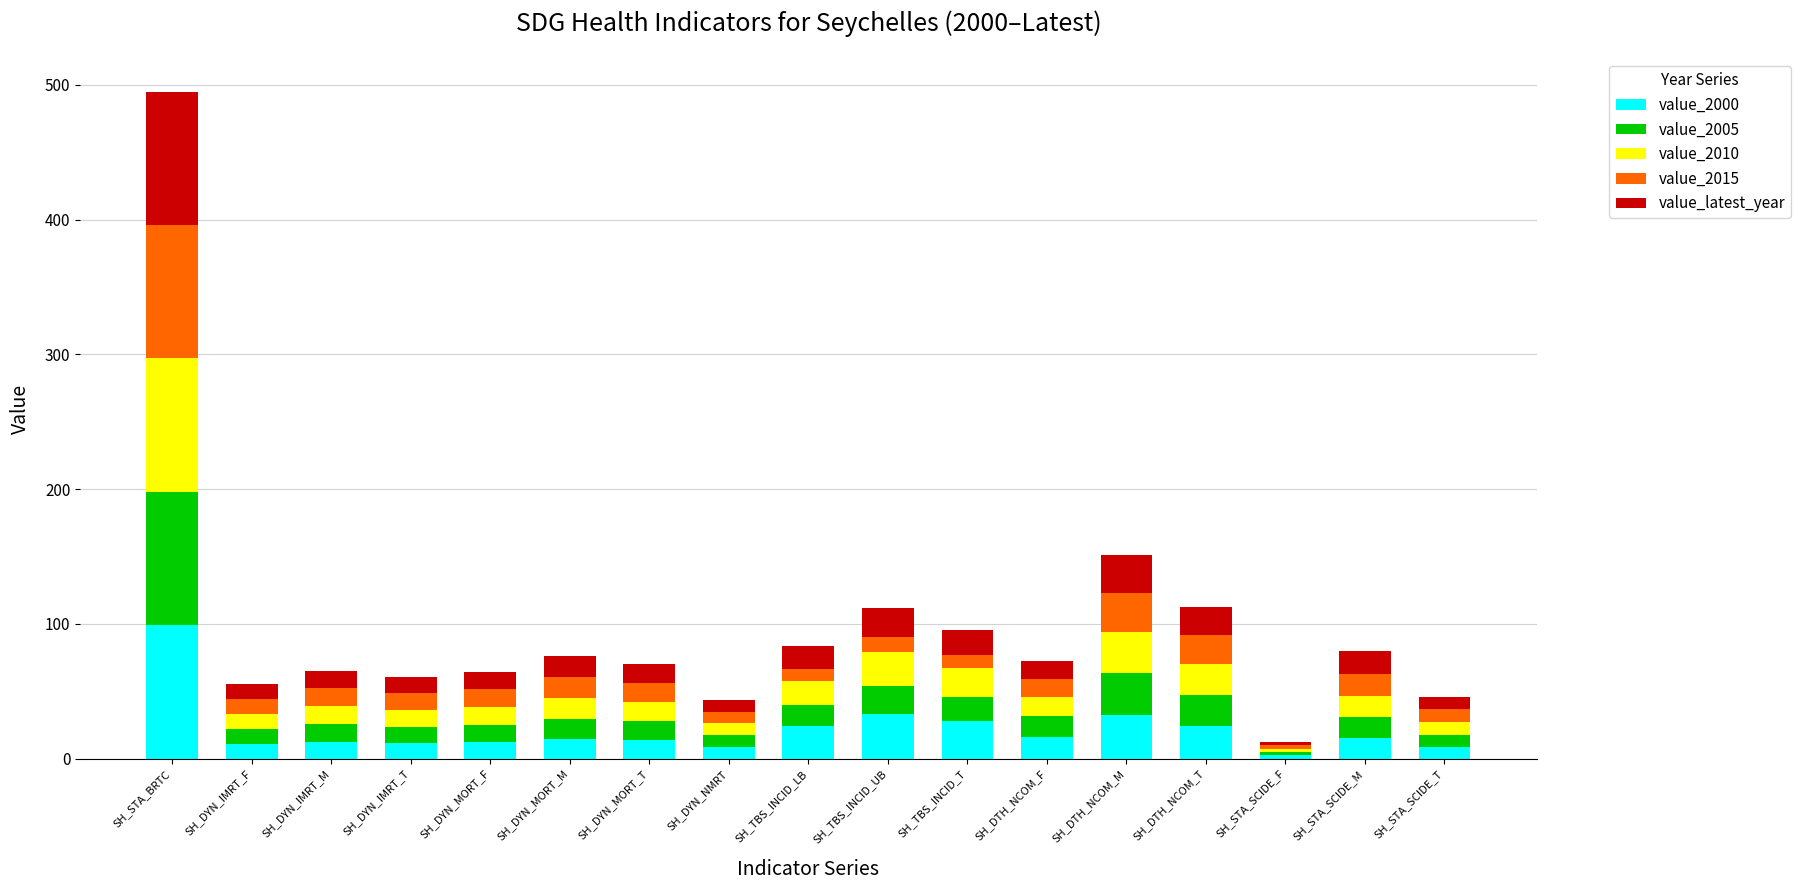

What is the total value across all series at SH_STA_SCIDE_M?

79.6